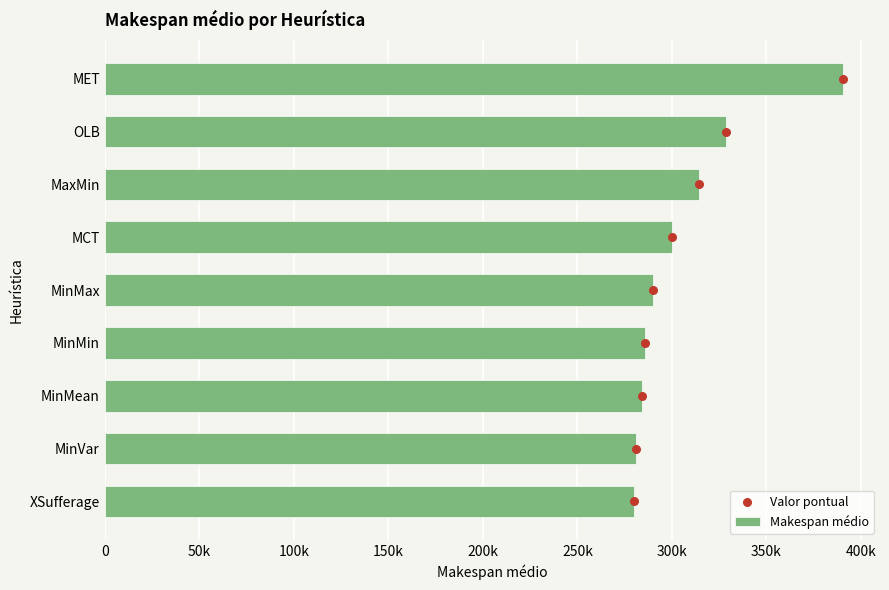

What is the total value across all series at 300k?

314247.4